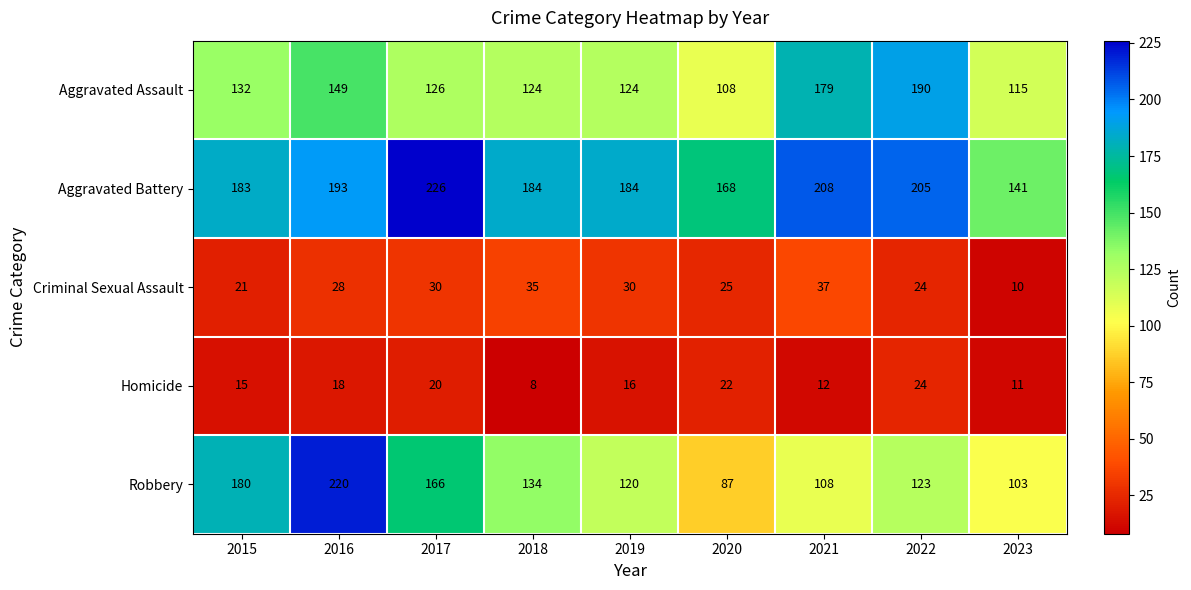

What is the smallest value displayed?

8